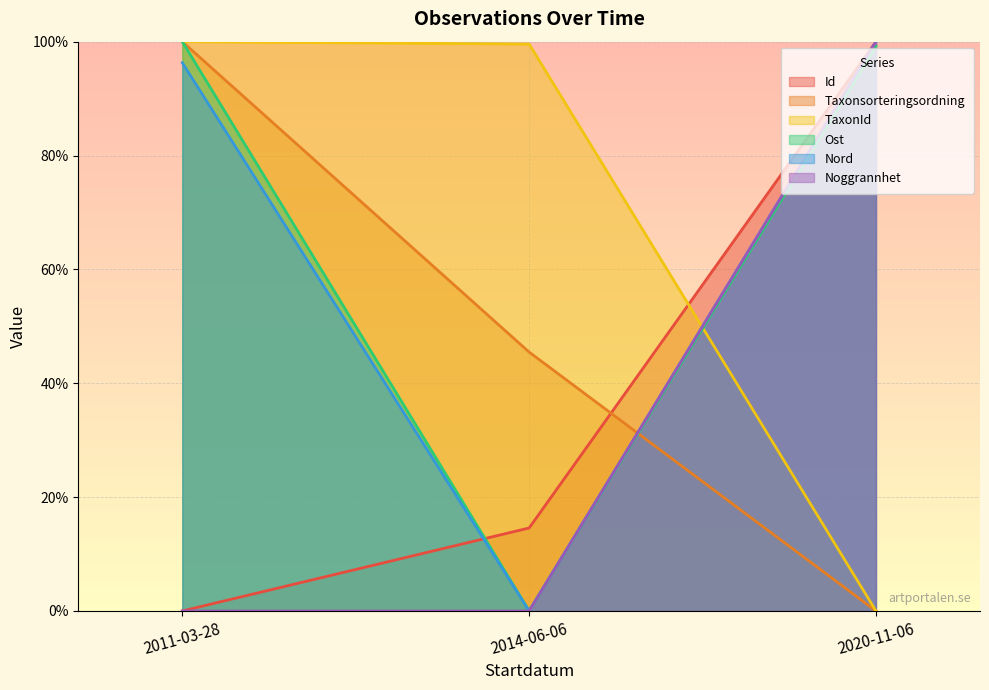

Is it true that Id equals 14.6 at 2014-06-06?

True